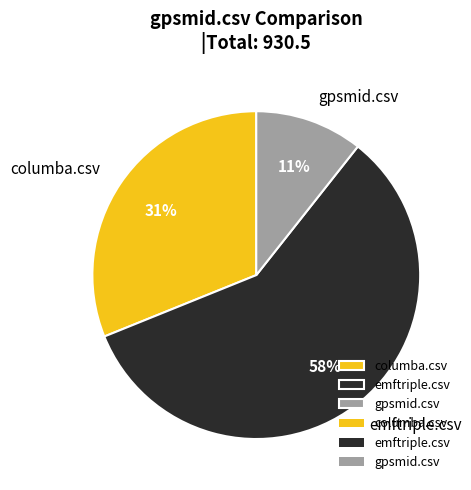

Which slice is the smallest?

gpsmid.csv